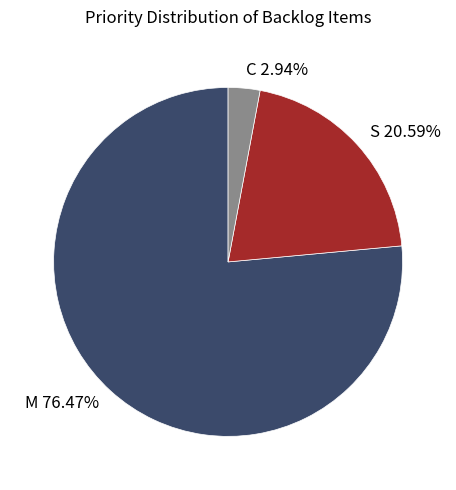

True or false: S accounts for 36% of the total.

False